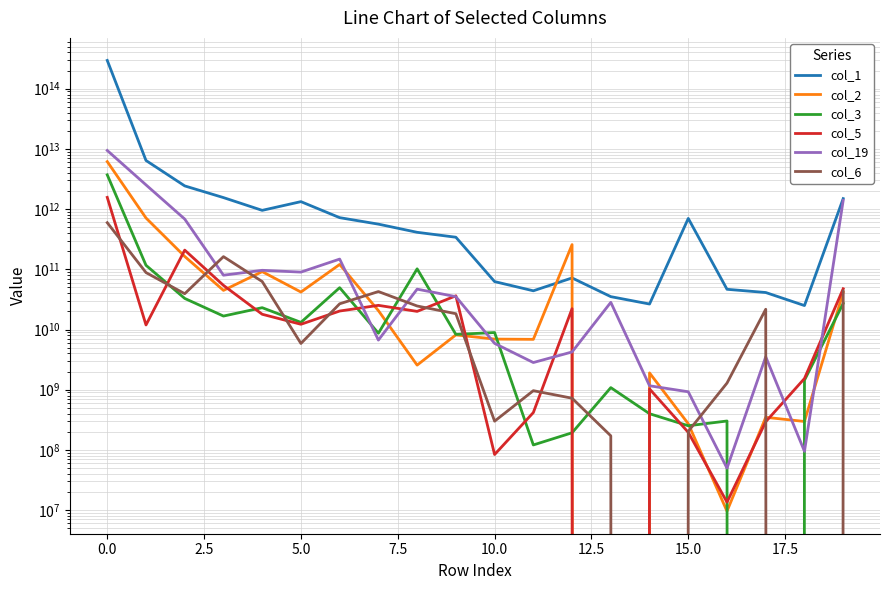

True or false: col_5 has a value of 83914498 at 10.

True